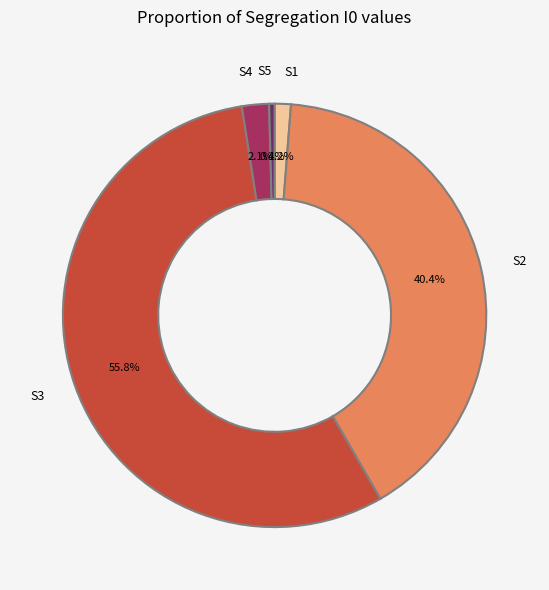

How much of the chart is everything except S5?

99.6%